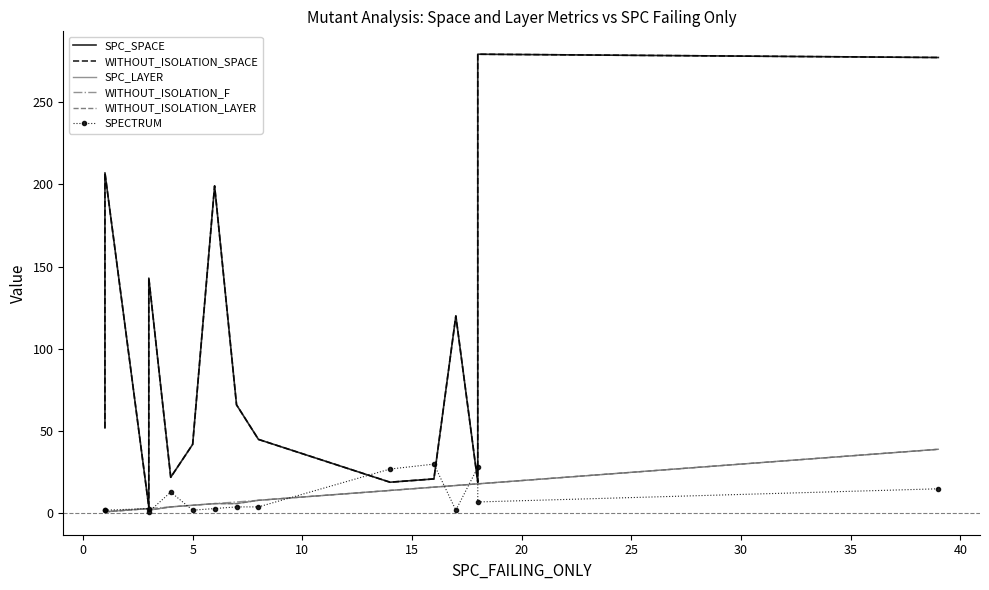

How many data points in WITHOUT_ISOLATION_F are above 7?

7